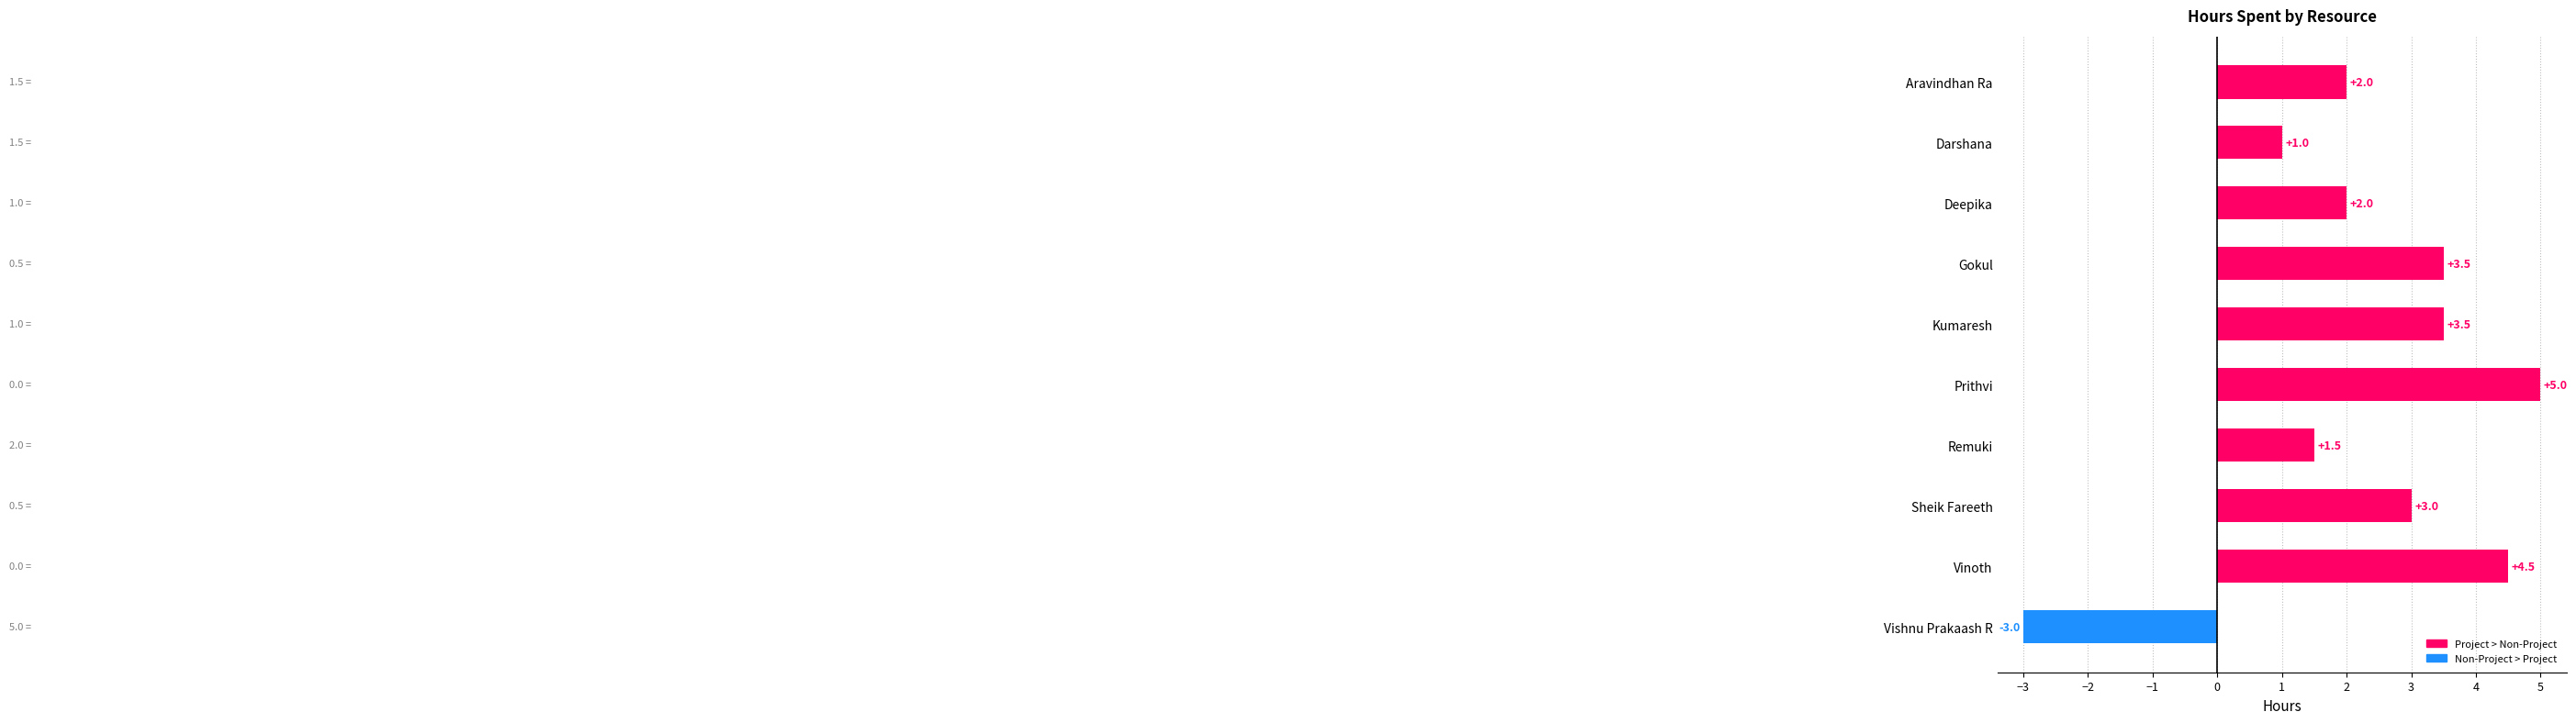

What is the smallest value displayed?

-3.0